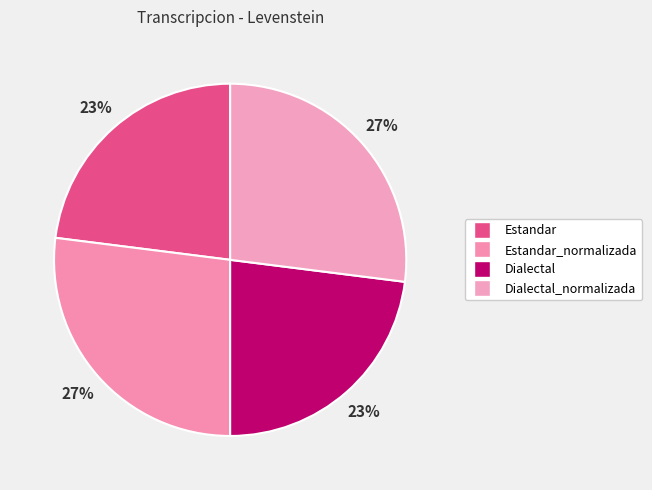

Rank the categories by value from lowest to highest.

Estandar, Dialectal, Estandar_normalizada, Dialectal_normalizada